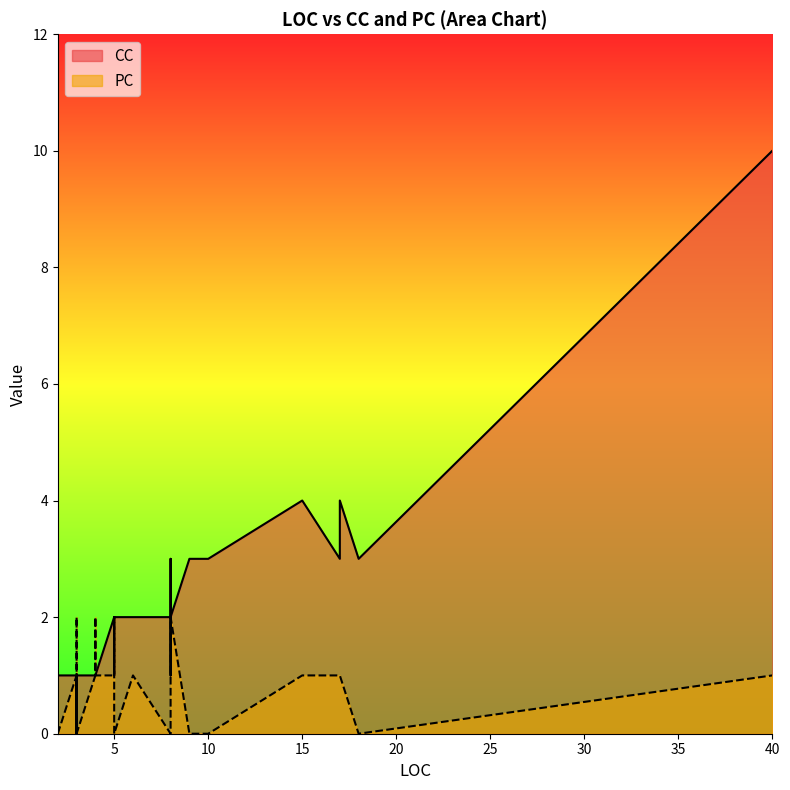

What is the difference between the second highest and second lowest values in the CC series?

3